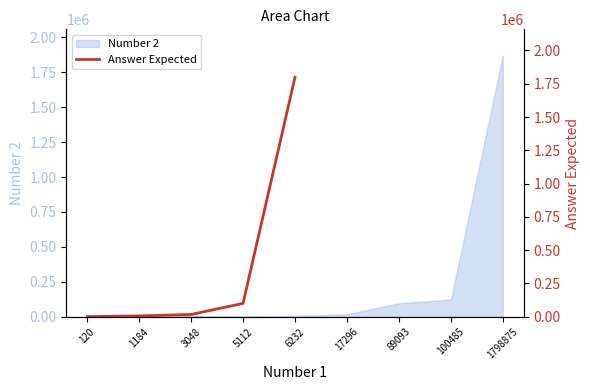

Does the chart display data point markers on the line(s)?

No